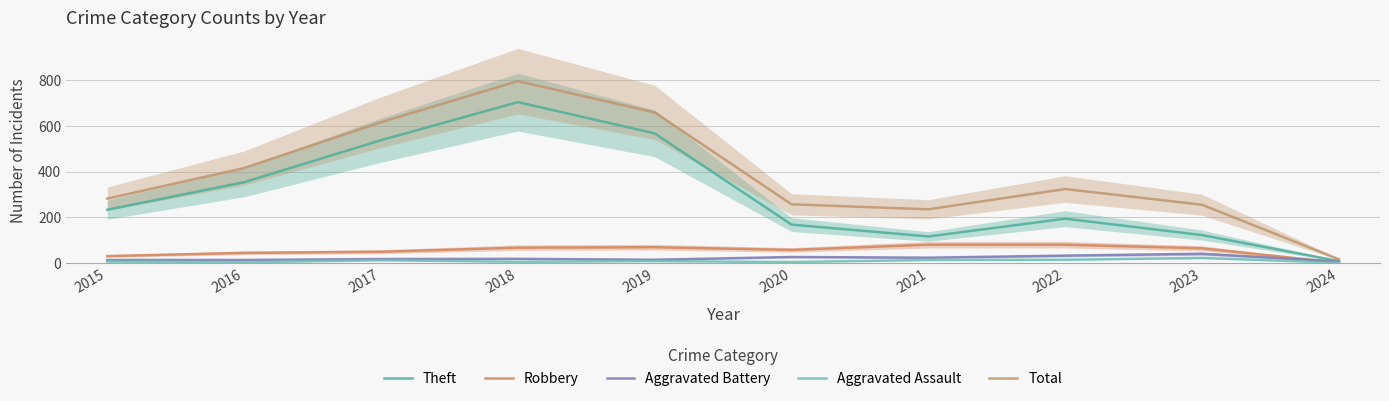

At 2018, list the series in order from smallest to largest.

Aggravated Assault, Aggravated Battery, Robbery, Theft, Total